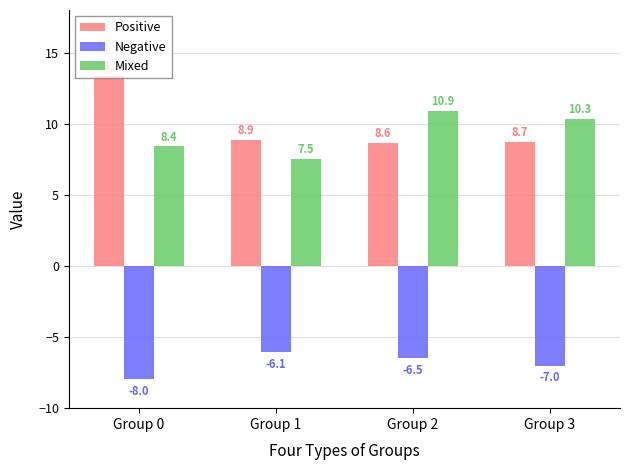

What is the difference between the second highest and second lowest values in the Mixed series?

1.9